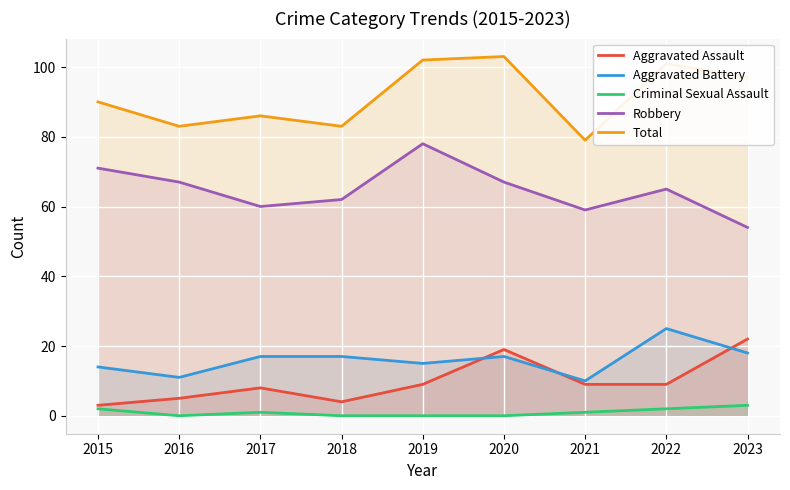

True or false: Total has a value of 144 at 2017.

False